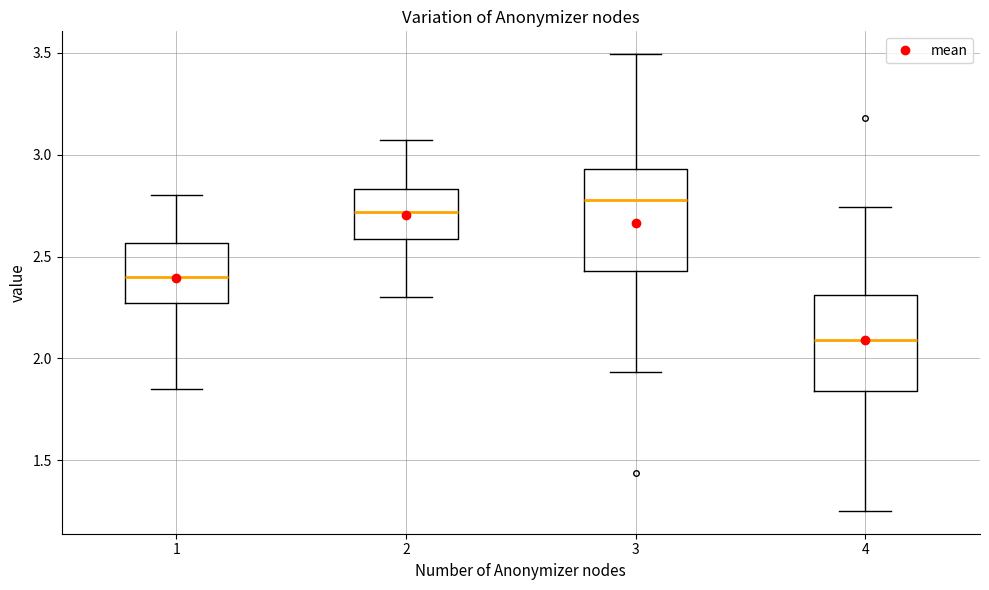

Where does the median line of the box at x = 1 sit on the y-axis? The values are not printed on the chart, so give them approximately, as read against the axis.

2.40